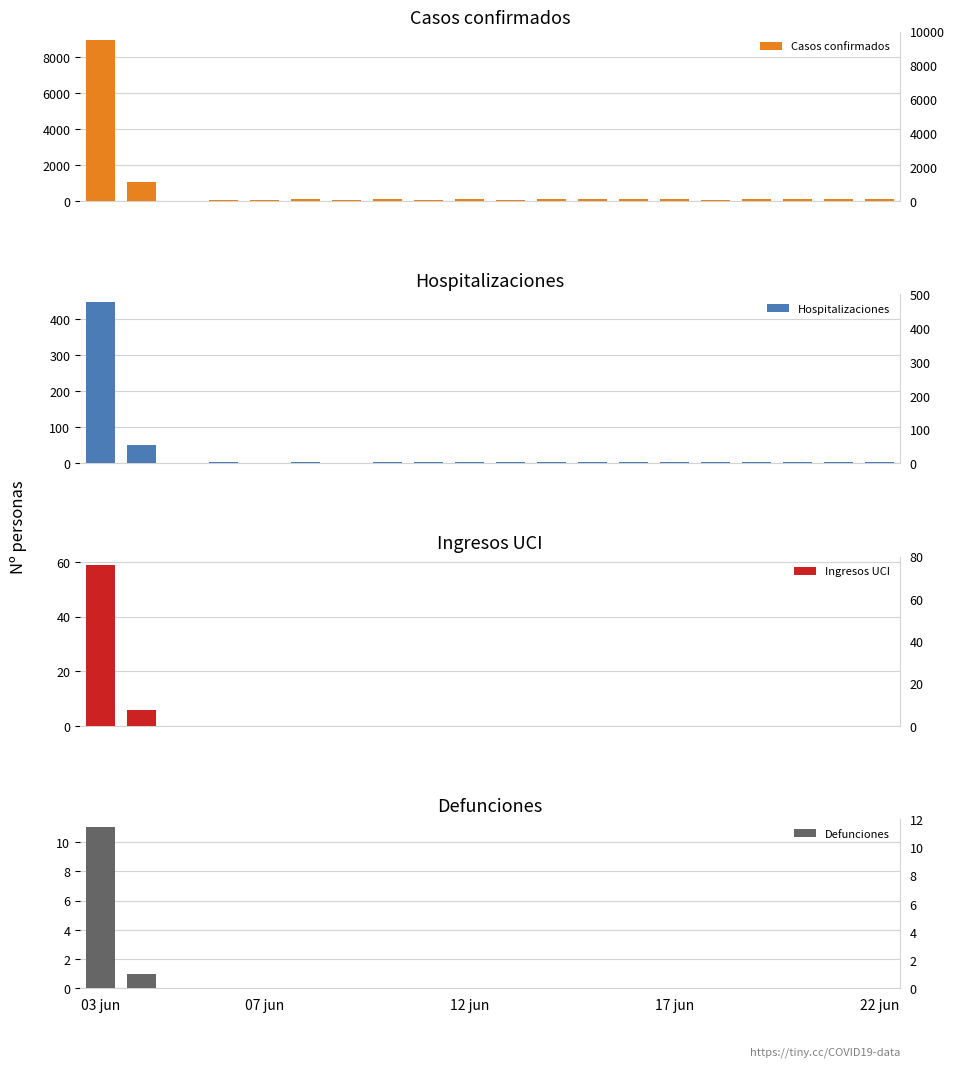

What is the difference between the highest and lowest values at 07 jun?

58